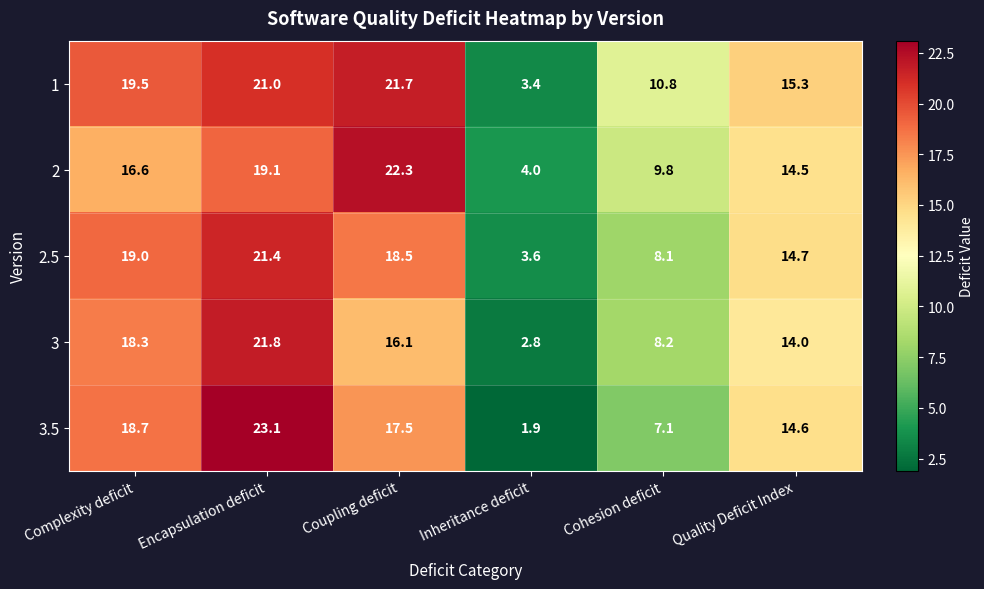

Which category has the lowest value across all series?

Inheritance deficit